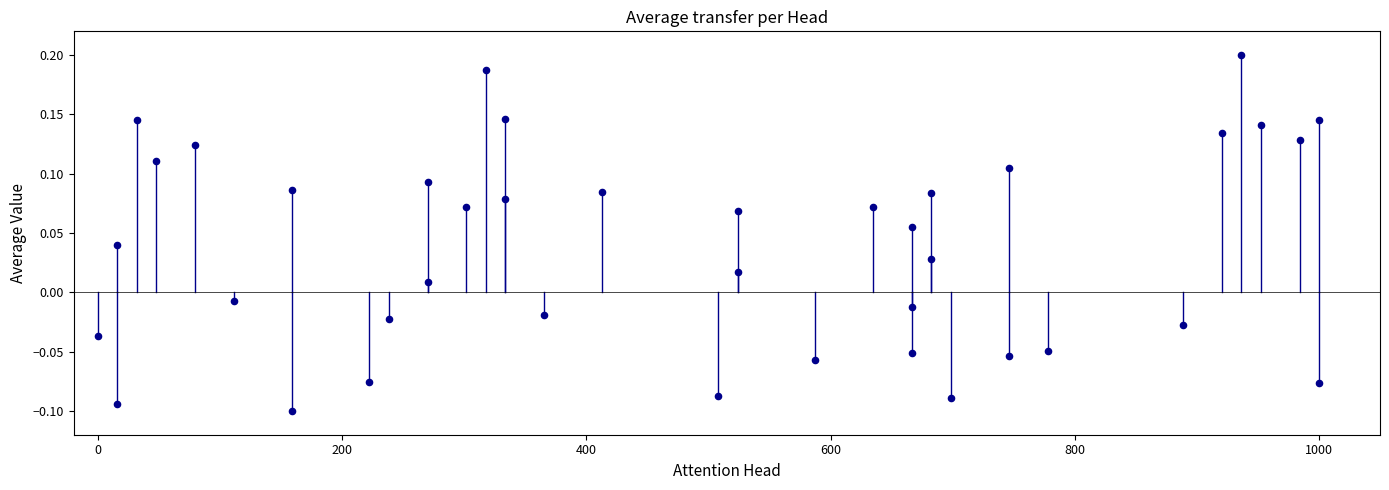

What is the range of X values (max minus min)?

1000.0